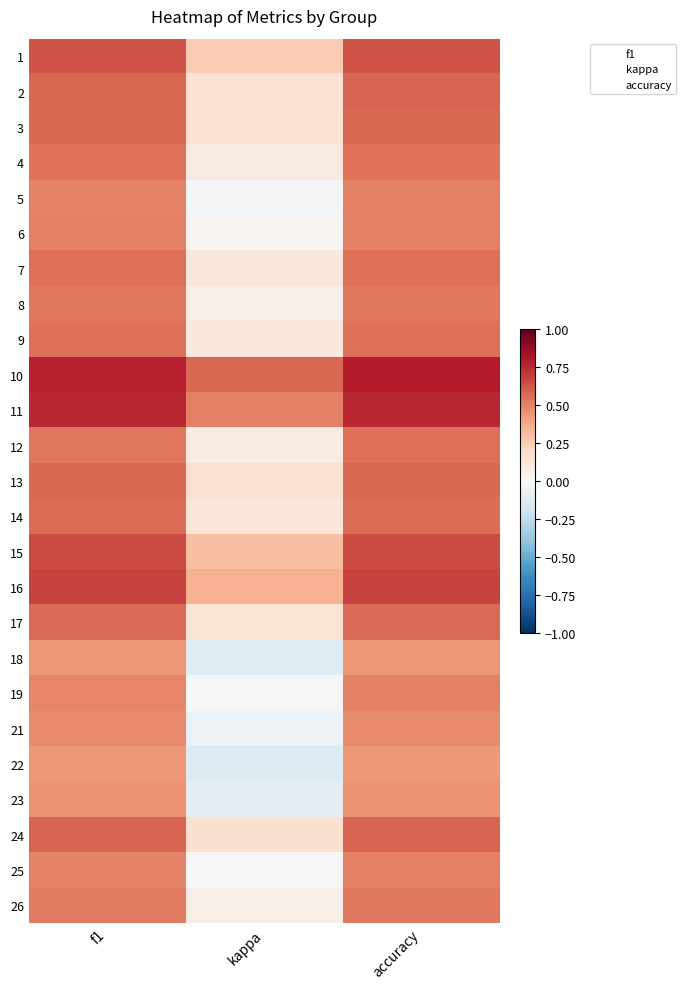

Reading left to right, extract all data points from this chart.

1: f1=0.6	kappa=0.3	accuracy=0.6
2: f1=0.6	kappa=0.1	accuracy=0.6
3: f1=0.6	kappa=0.1	accuracy=0.6
4: f1=0.5	kappa=0.1	accuracy=0.5
5: f1=0.5	kappa=-0.0	accuracy=0.5
6: f1=0.5	kappa=0.0	accuracy=0.5
7: f1=0.5	kappa=0.1	accuracy=0.6
8: f1=0.5	kappa=0.1	accuracy=0.5
9: f1=0.5	kappa=0.1	accuracy=0.6
10: f1=0.8	kappa=0.6	accuracy=0.8
11: f1=0.8	kappa=0.5	accuracy=0.8
12: f1=0.5	kappa=0.1	accuracy=0.5
13: f1=0.6	kappa=0.2	accuracy=0.6
14: f1=0.6	kappa=0.1	accuracy=0.6
15: f1=0.6	kappa=0.3	accuracy=0.7
16: f1=0.7	kappa=0.3	accuracy=0.7
17: f1=0.6	kappa=0.1	accuracy=0.6
18: f1=0.4	kappa=-0.1	accuracy=0.4
19: f1=0.5	kappa=0.0	accuracy=0.5
21: f1=0.5	kappa=-0.1	accuracy=0.5
22: f1=0.4	kappa=-0.1	accuracy=0.4
23: f1=0.5	kappa=-0.1	accuracy=0.5
24: f1=0.6	kappa=0.2	accuracy=0.6
25: f1=0.5	kappa=0.0	accuracy=0.5
26: f1=0.5	kappa=0.1	accuracy=0.5